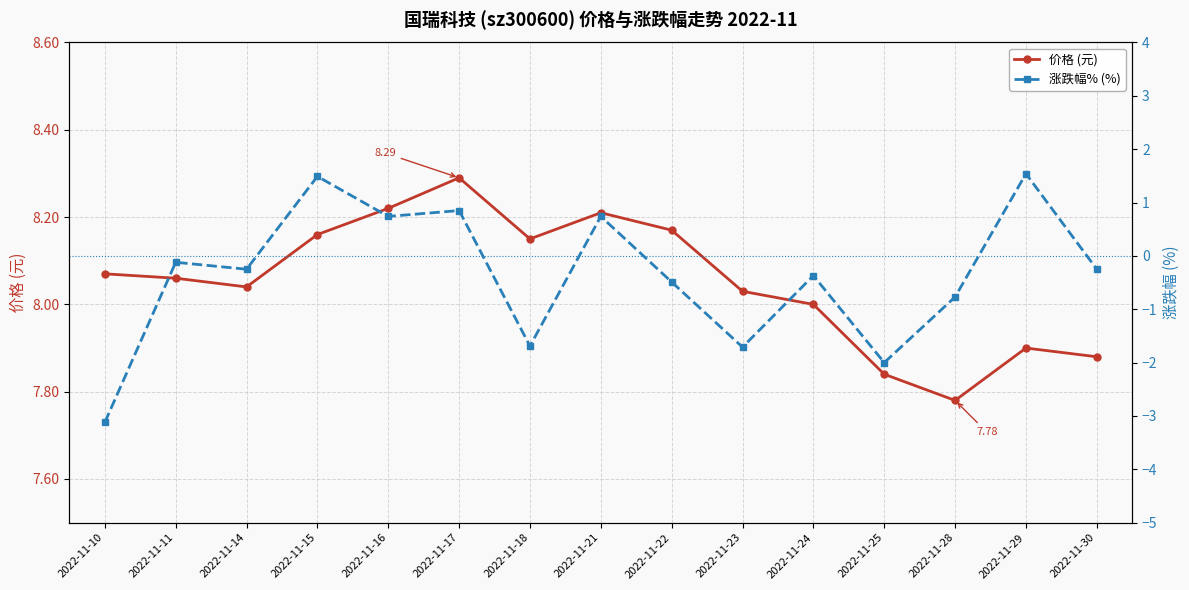

How many data points in 价格 (元) are less than 8?

4